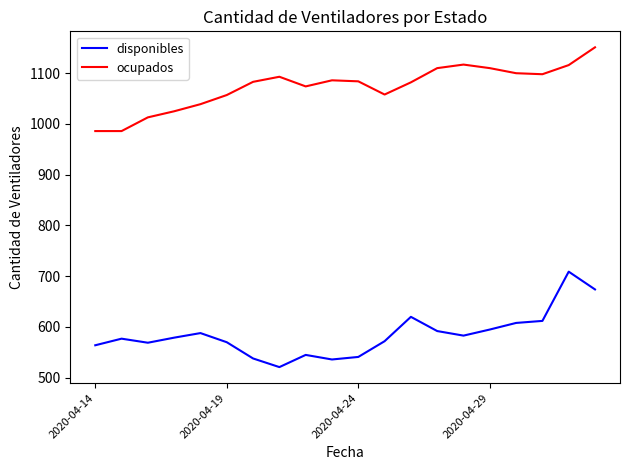

In disponibles, how many points are lower than both neighbors (excluding endpoints)?

4